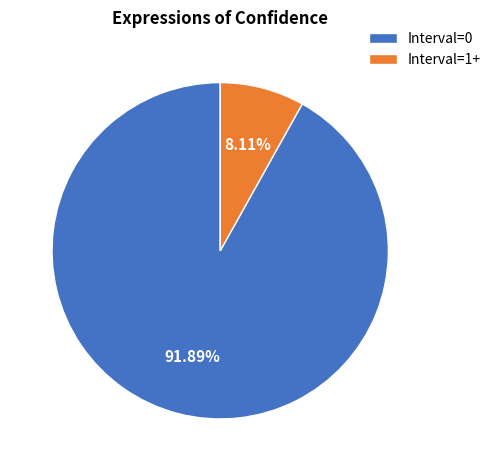

Rank the categories by value from lowest to highest.

Interval=1+, Interval=0